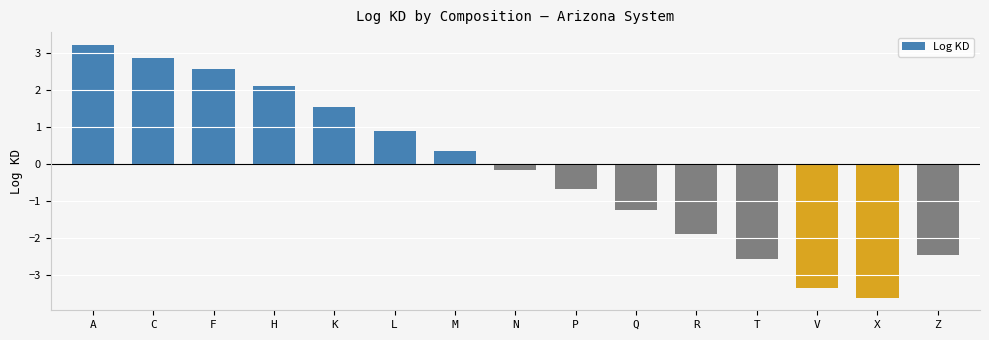

What is the label of the 10th bar from the left?

Q